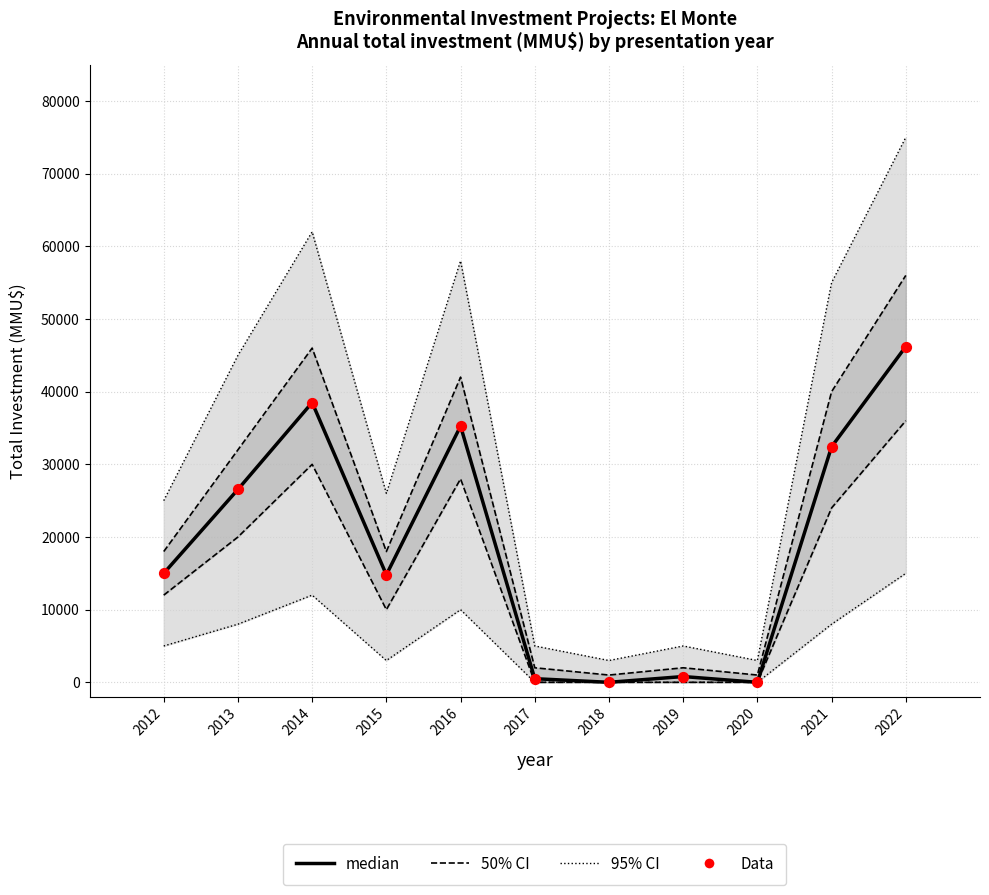

At how many categories does at least one series exceed 1978?

11